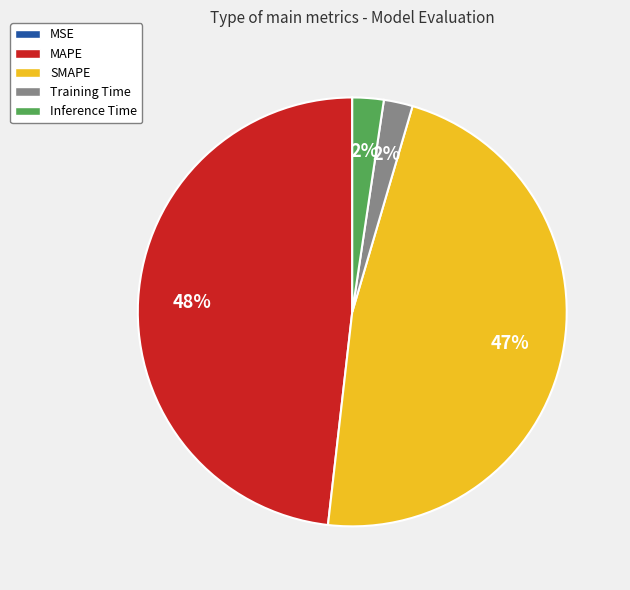

Combined, do Inference Time and MAPE account for over 50%?

Yes